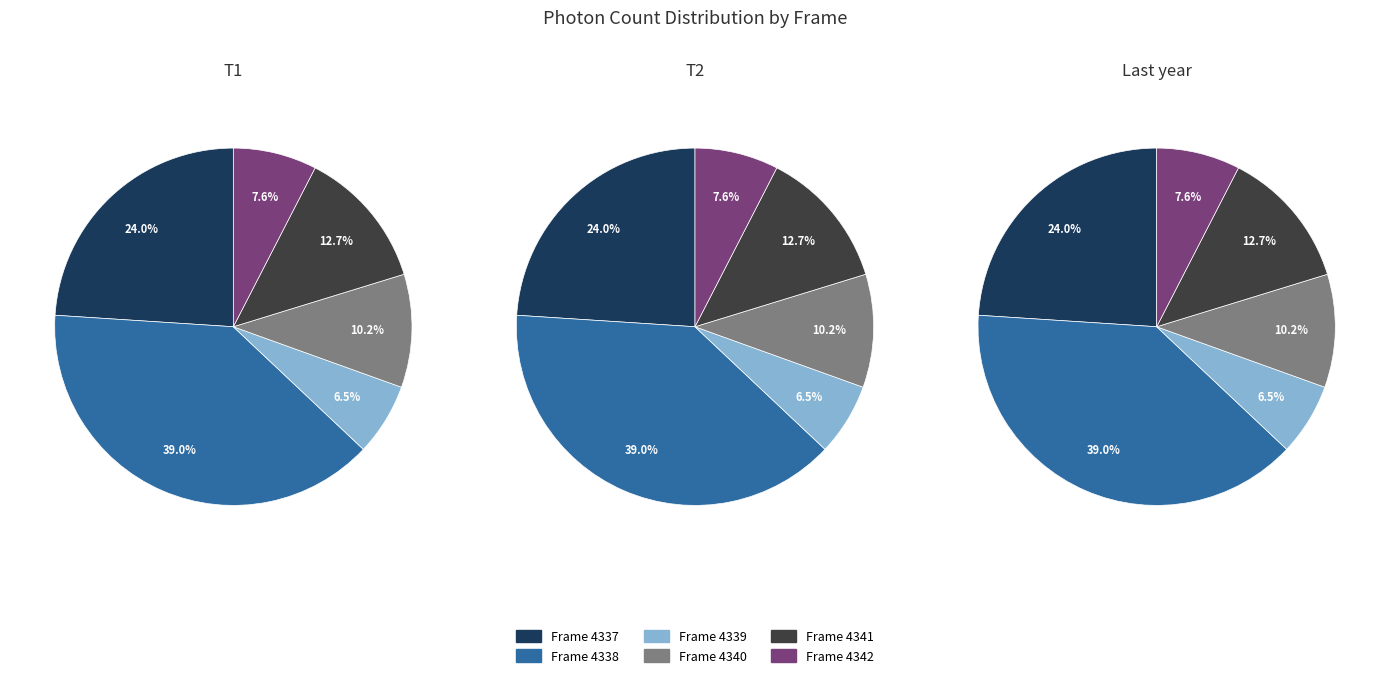

Approximately how many times larger is the value at Frame 4337 compared to Frame 4338?

0.6